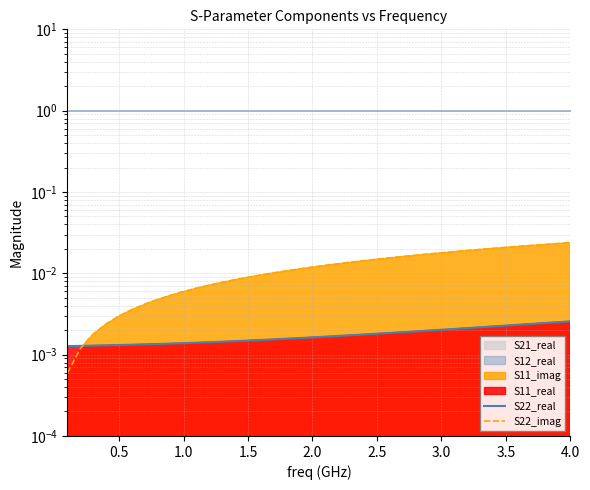

Count the S22_real values in the range 0 to 1.

40